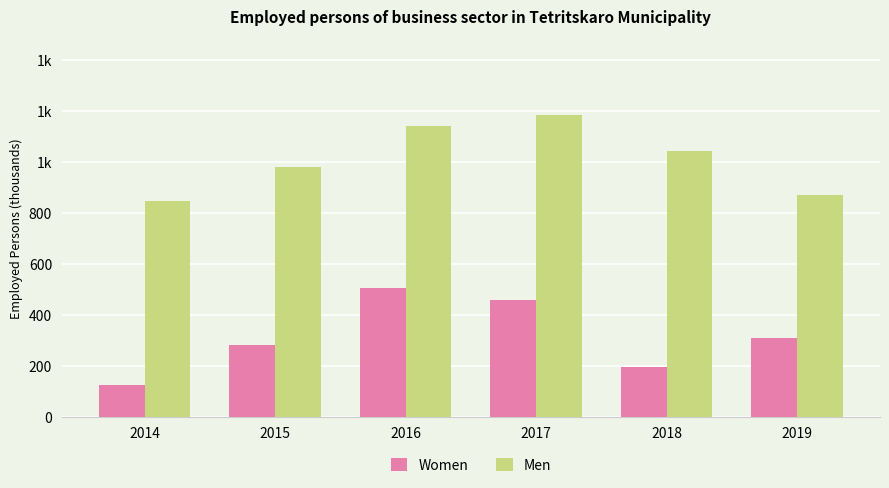

What are all the series names shown in the legend?

Women, Men